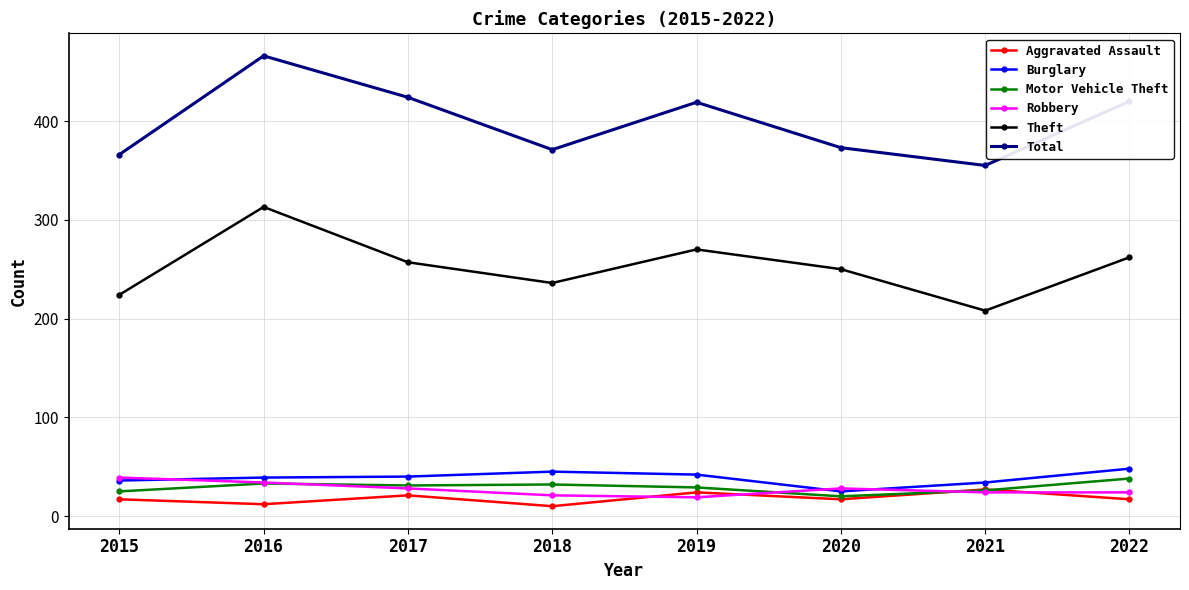

How many lines are shown in the chart?

6